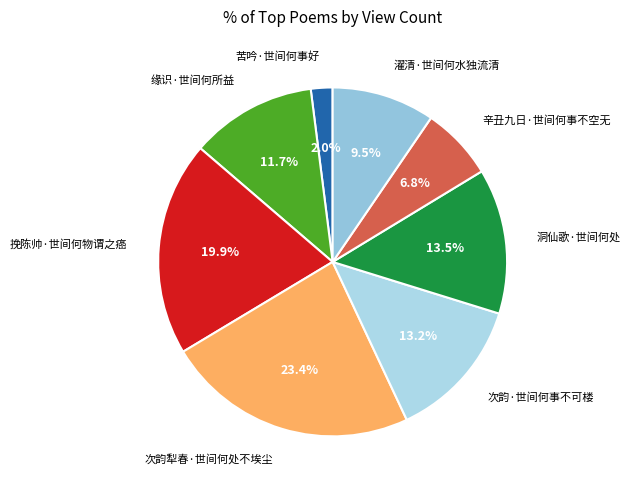

To the nearest percent, what is the difference between the 次韵·世间何事不可楼 and 缘识·世间何所益 slice percentages?

2%